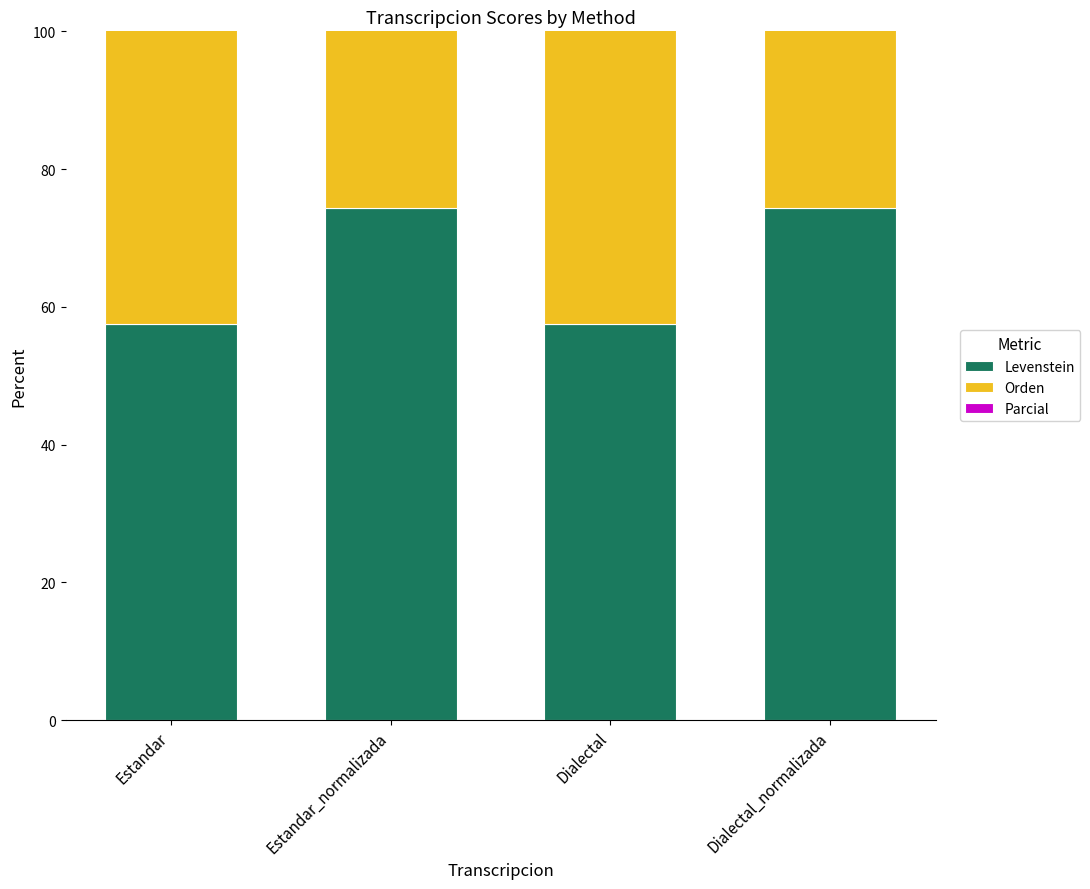

At how many categories does at least one series exceed 59?

4